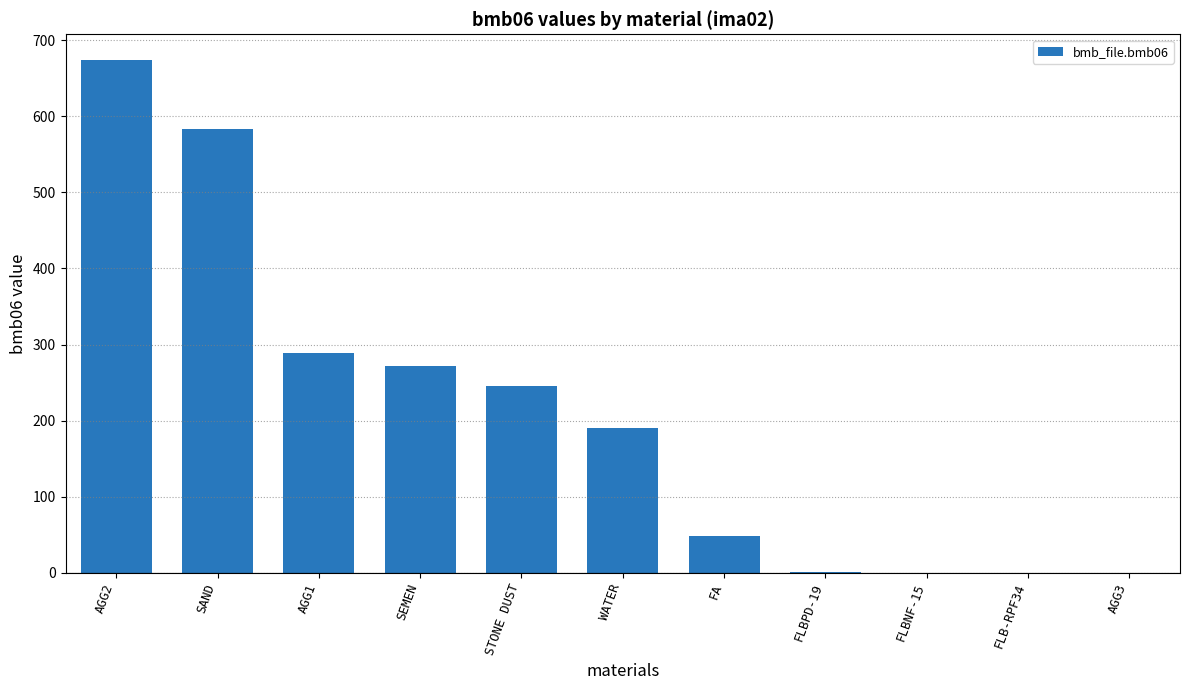

Count the number of data series in this chart.

1